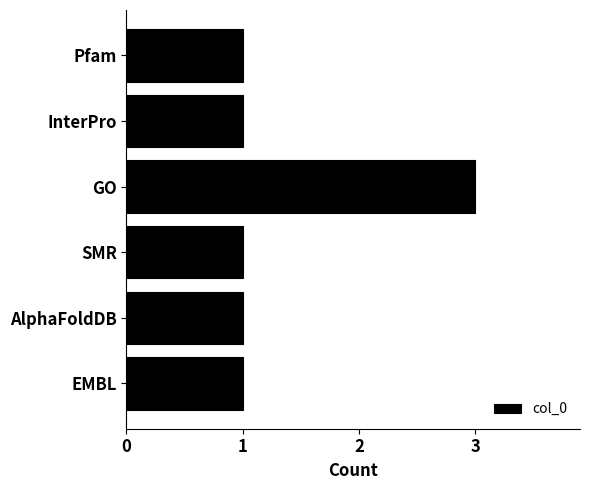

How many bars are there in total?

6